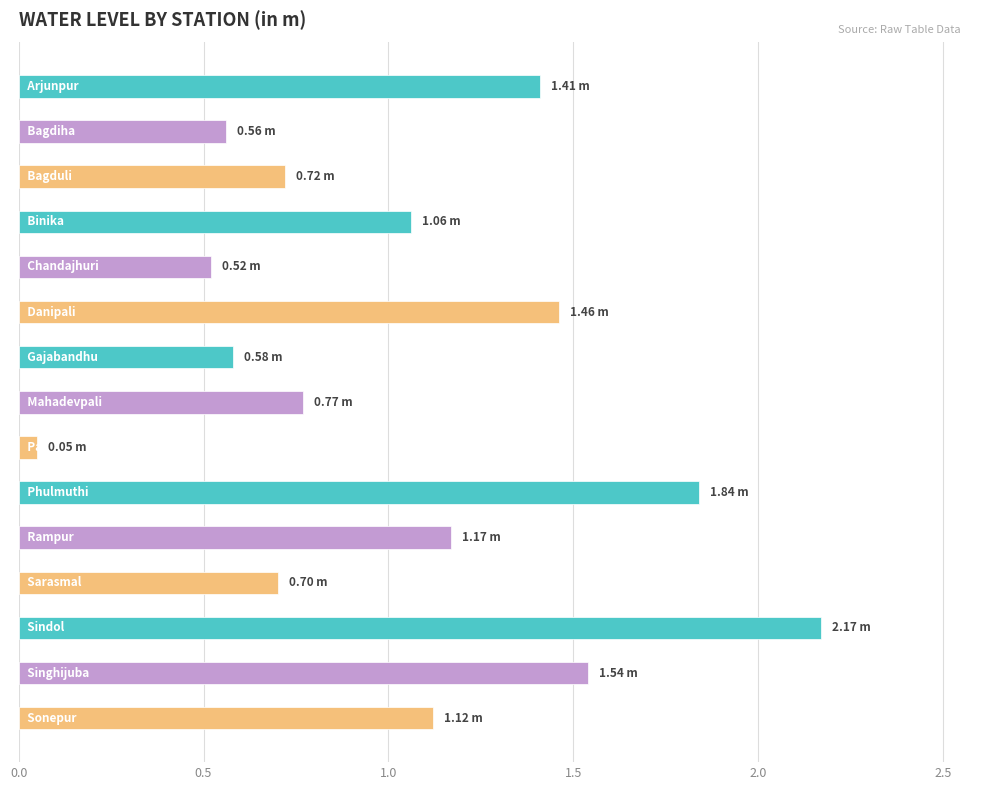

What is the difference between the maximum and minimum values?

2.1